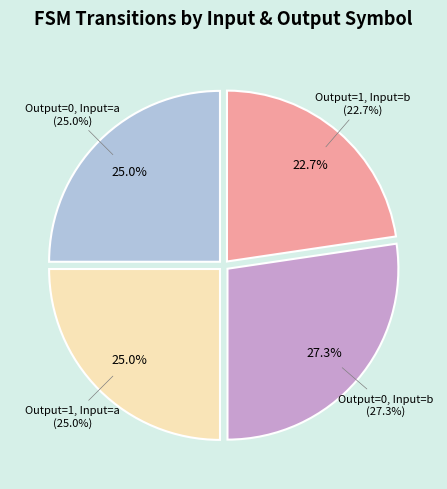

True or false: input_a accounts for 1% of the total.

False